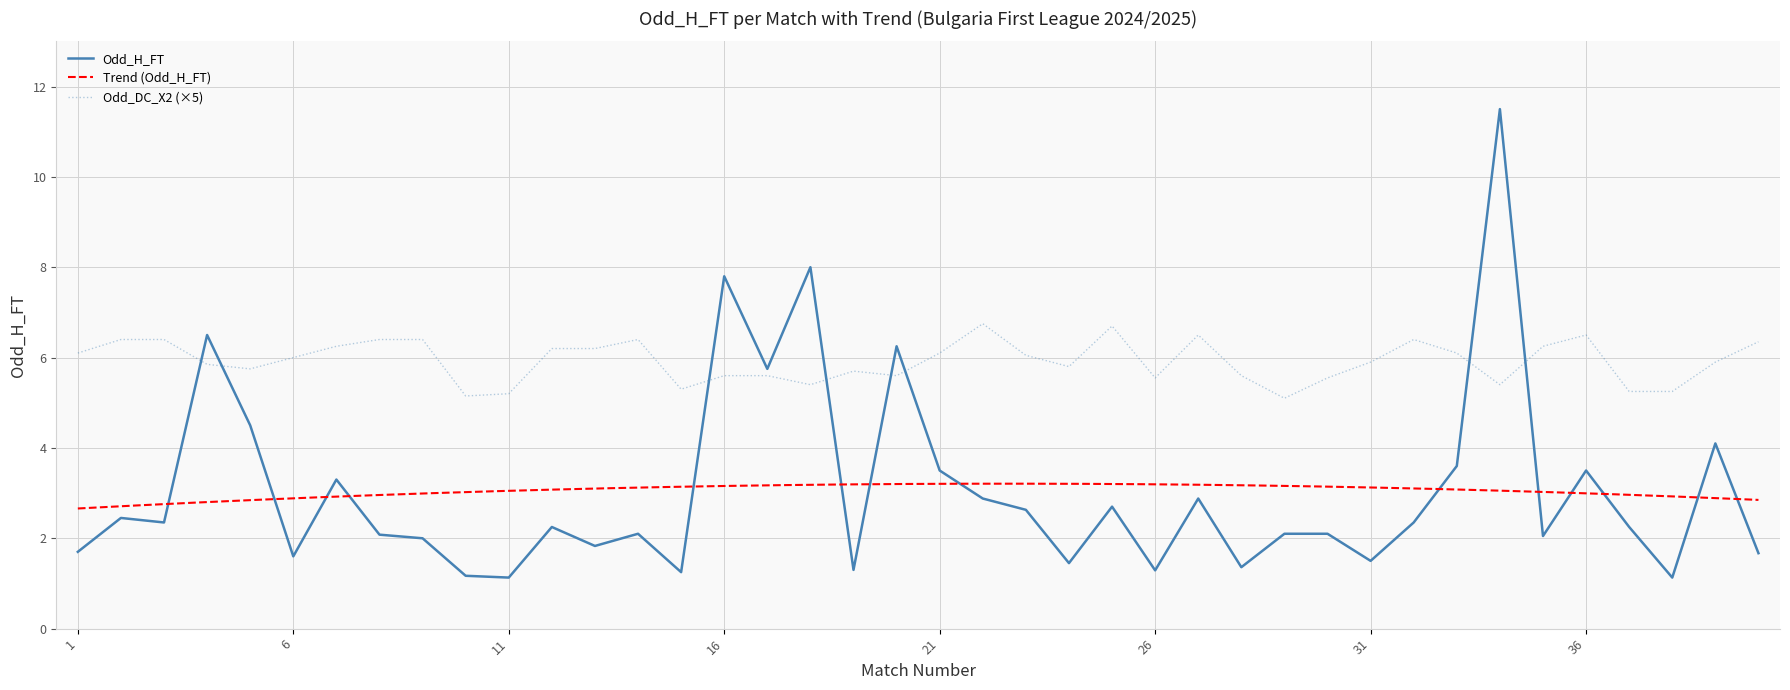

True or false: the data shows 3.5 at 36.

True